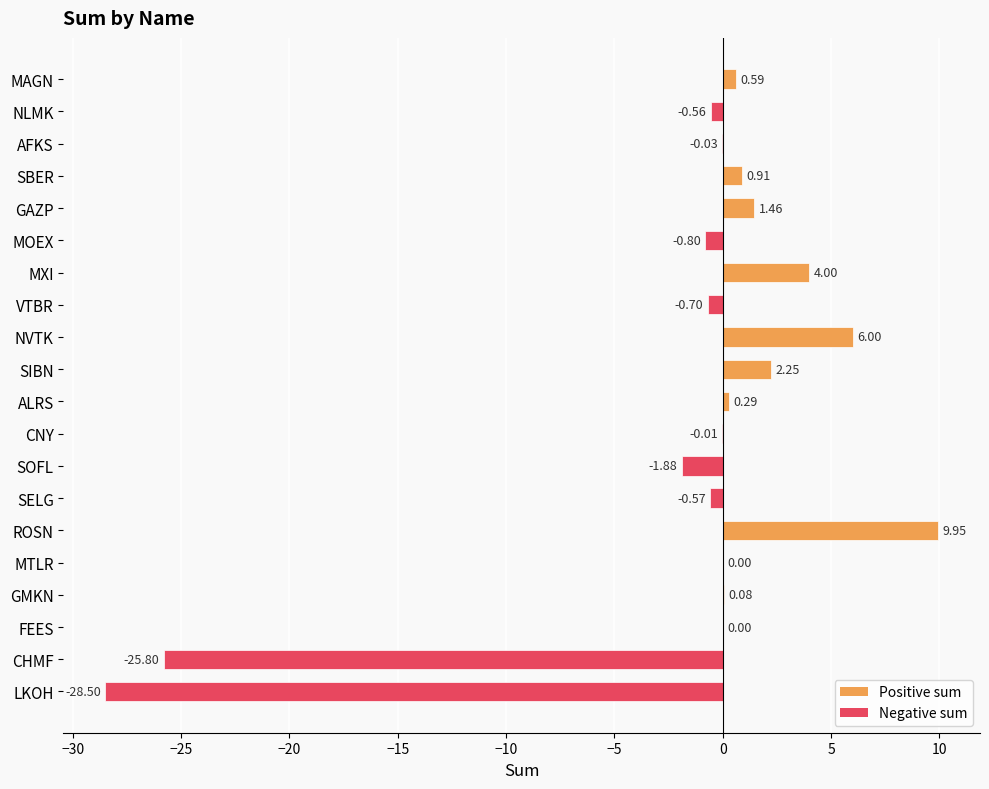

At which category does the chart reach its peak across all series?

ROSN